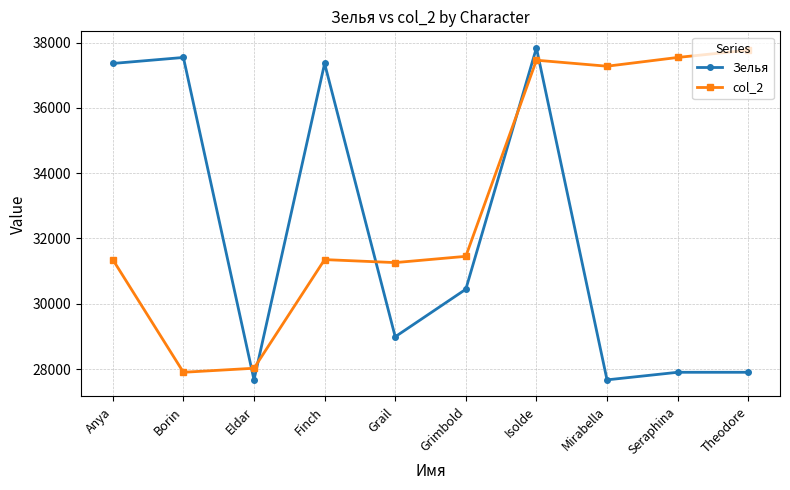

How many categories are shown in the chart?

10